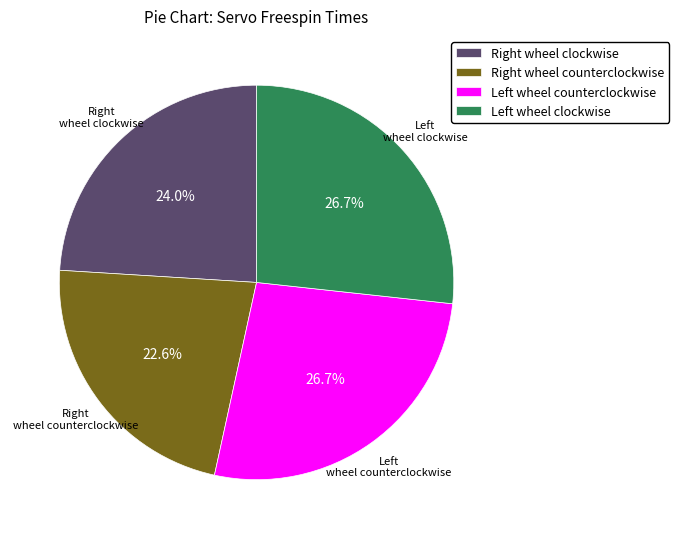

Which category has the smallest portion of the pie?

Right wheel counterclockwise